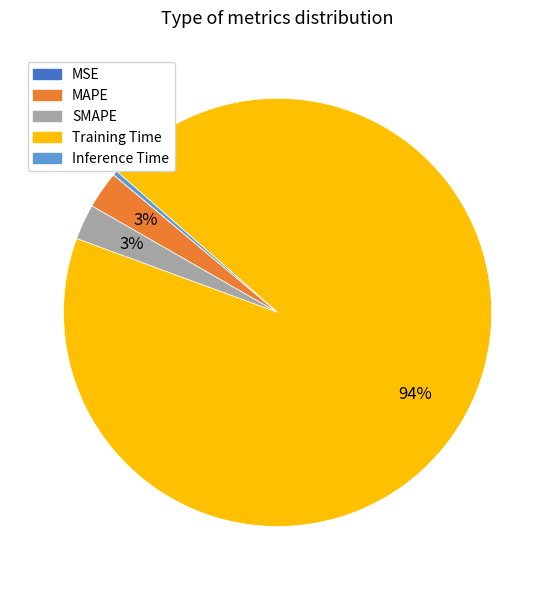

To the nearest percent, what percentage of the pie is SMAPE?

3%